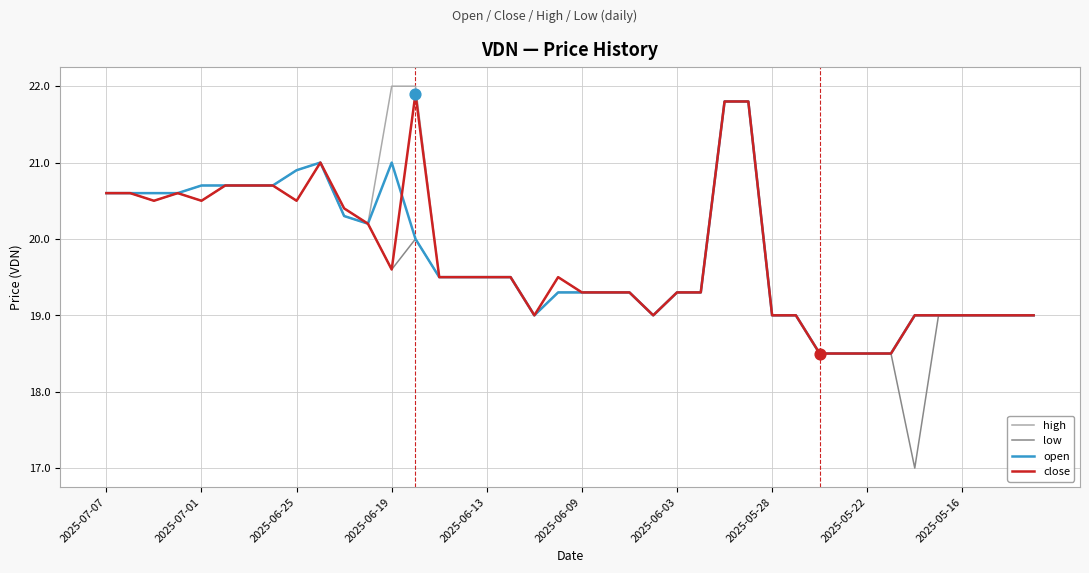

Which series has the widest spread of values?

low